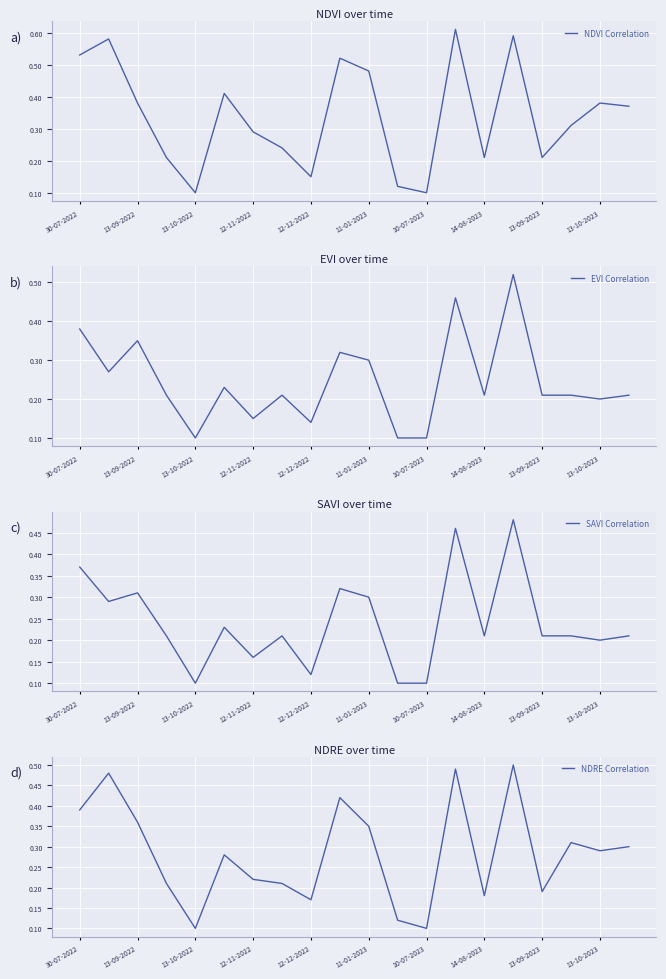

What are all the series names shown in the legend?

NDVI Correlation, EVI Correlation, SAVI Correlation, NDRE Correlation